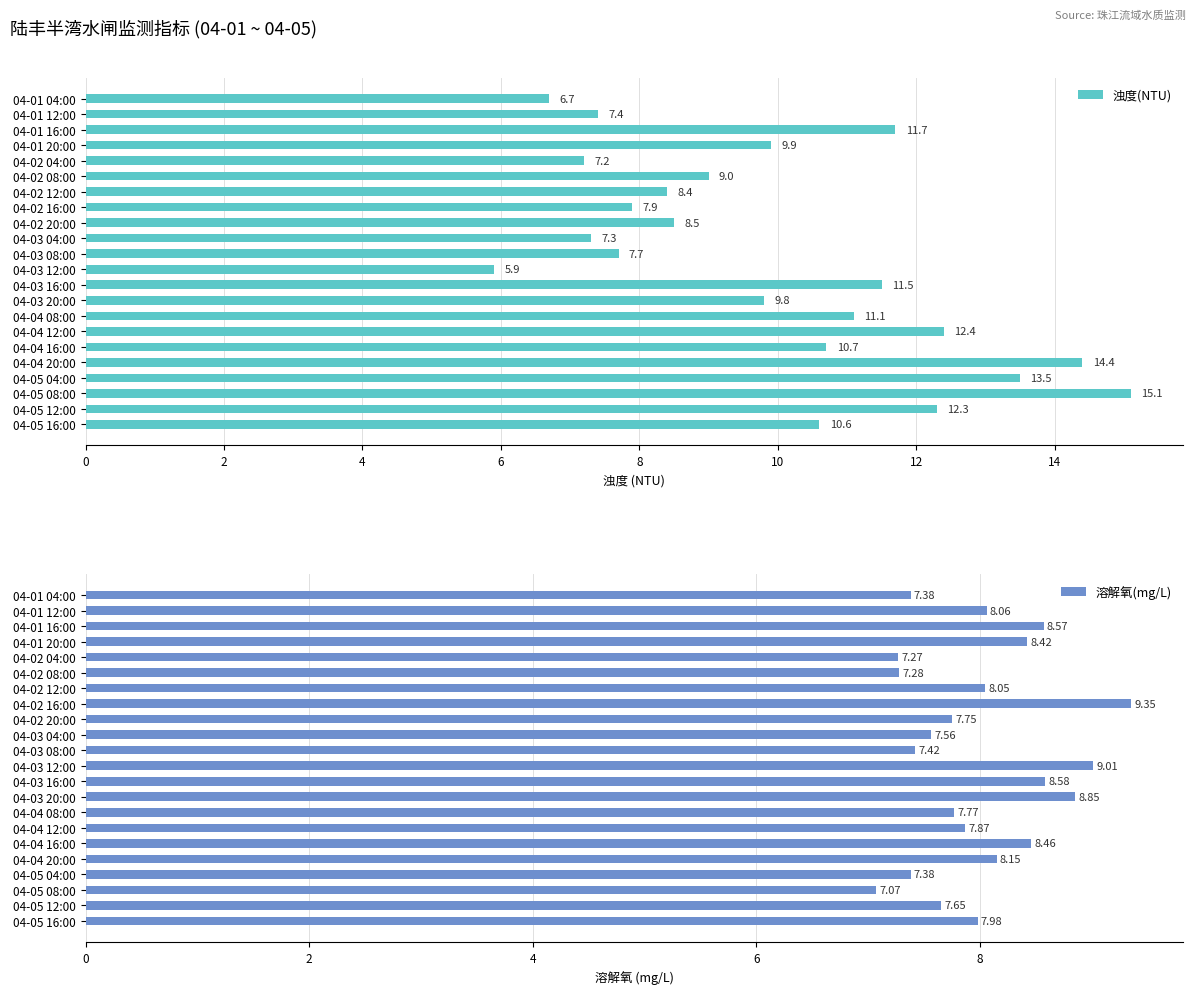

Is it true that 溶解氧(mg/L) equals 7.3 at 04-02 04:00?

True